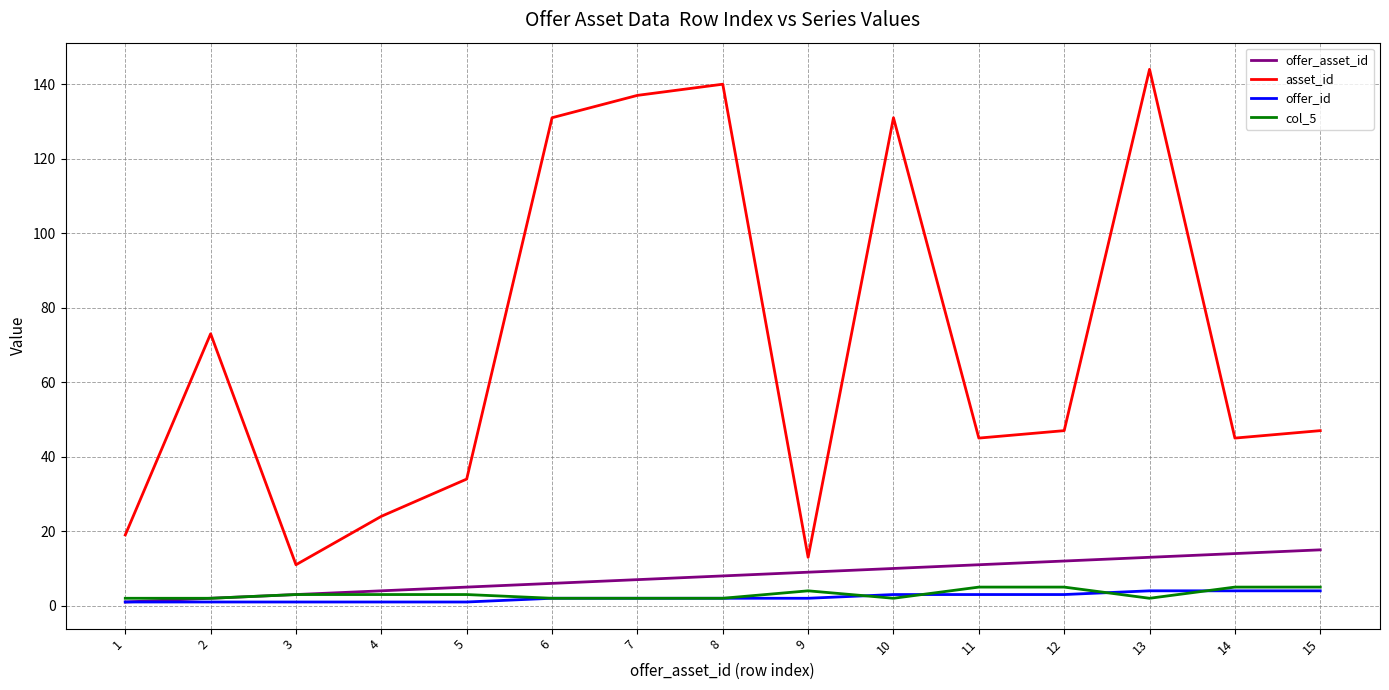

What is the spread (max minus min) of values at 8?

138